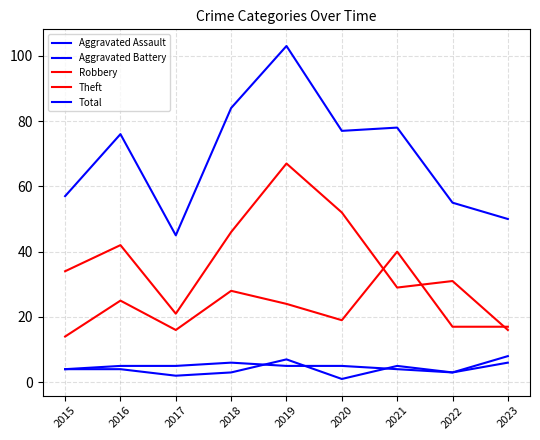

Is this an area chart (filled region under the line)?

No